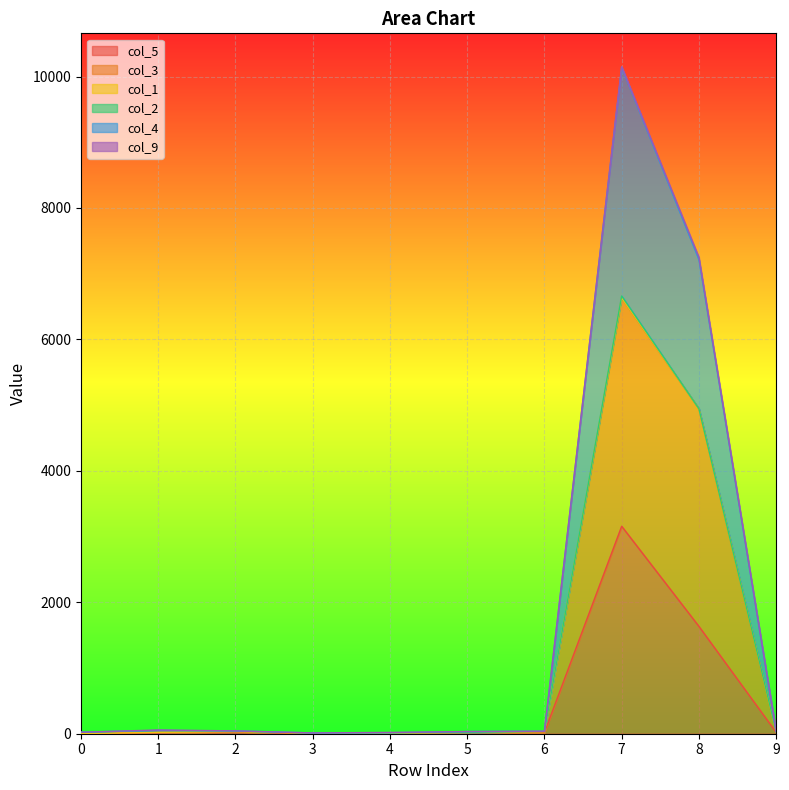

List the labels in order of col_5 value, smallest first.

0, 3, 4, 1, 6, 5, 9, 2, 8, 7